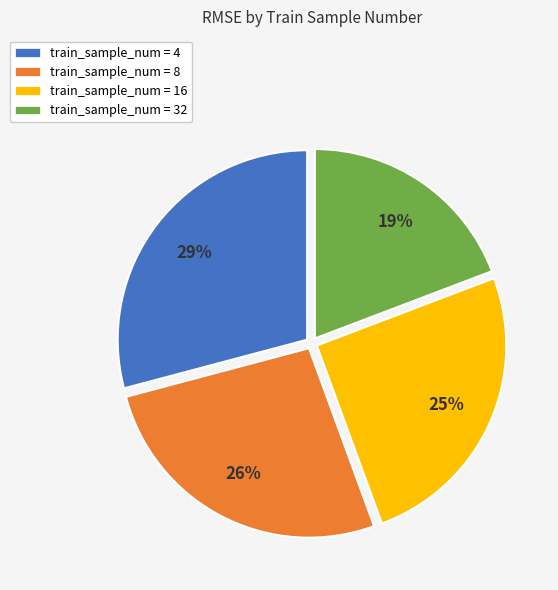

To the nearest percent, what is the difference between the largest and smallest slice percentages?

10%